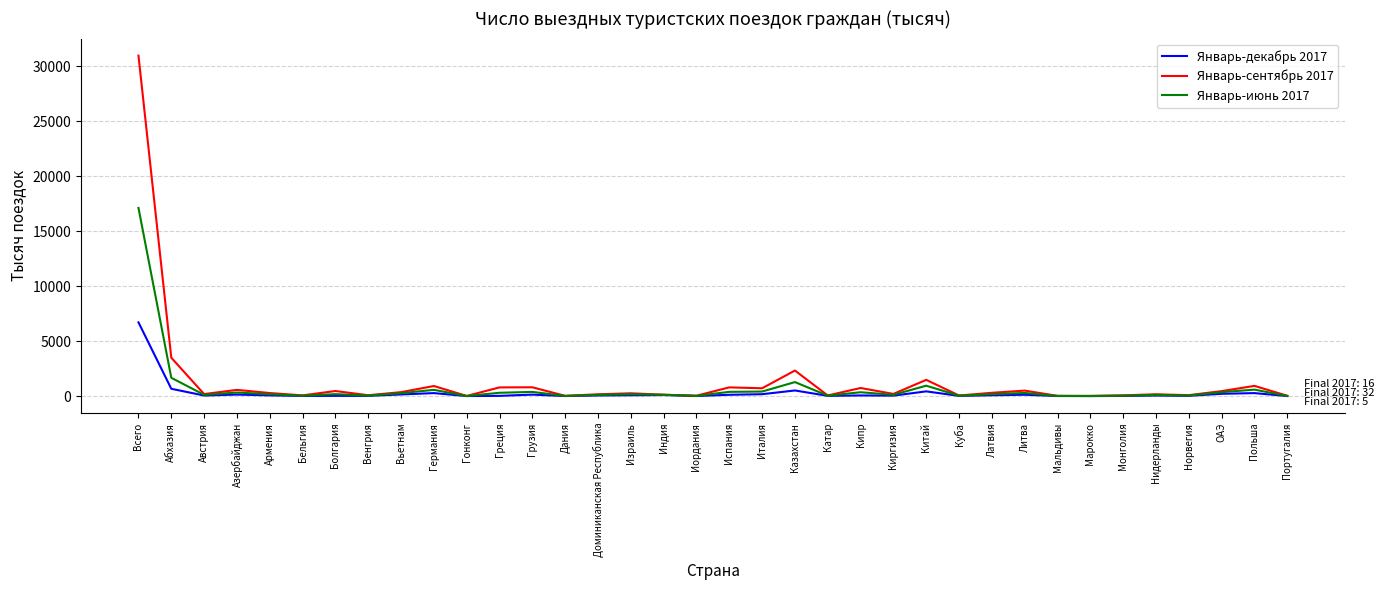

What is the minimum value shown in the chart?

3